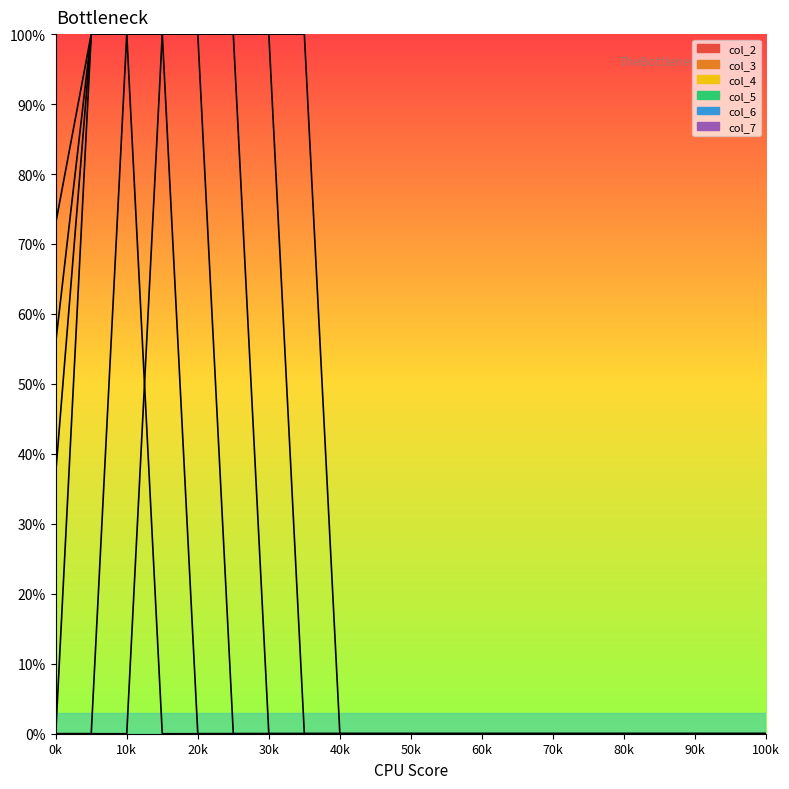

What is the sum of all col_4 values?

473.0